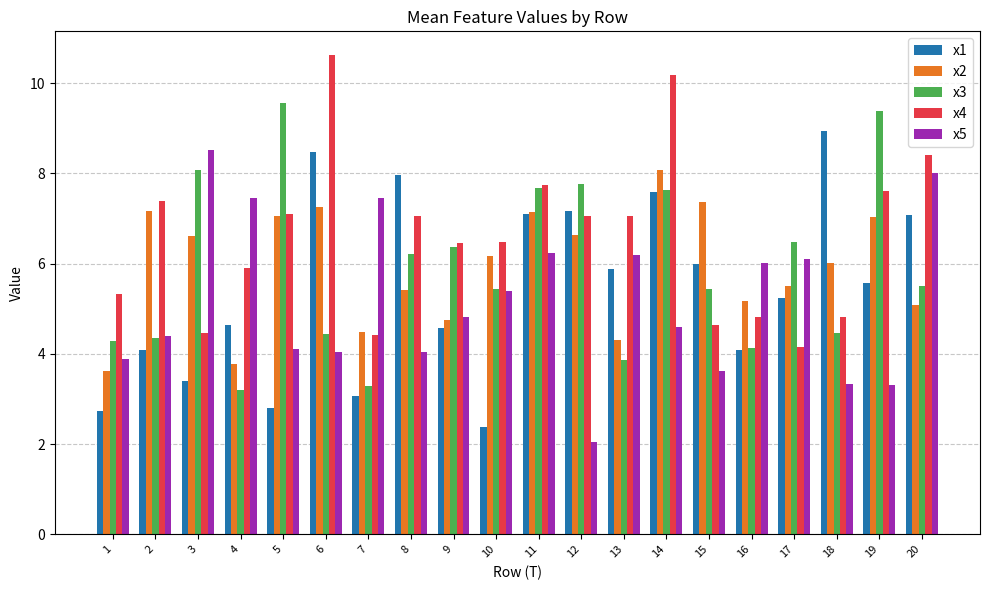

At 4, list the series in order from smallest to largest.

x3, x2, x1, x4, x5